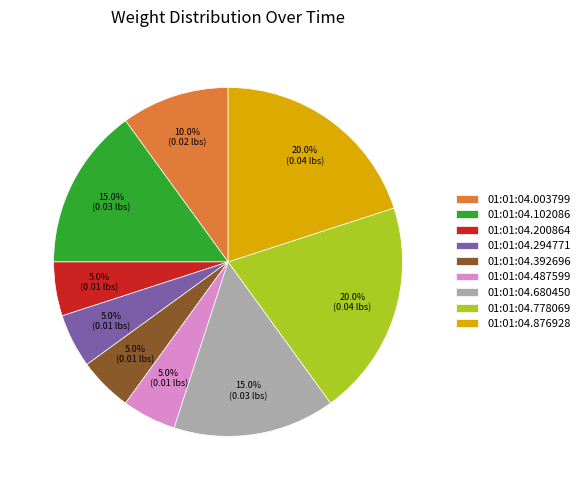

To the nearest percent, what is the difference between the largest and smallest slice percentages?

15%